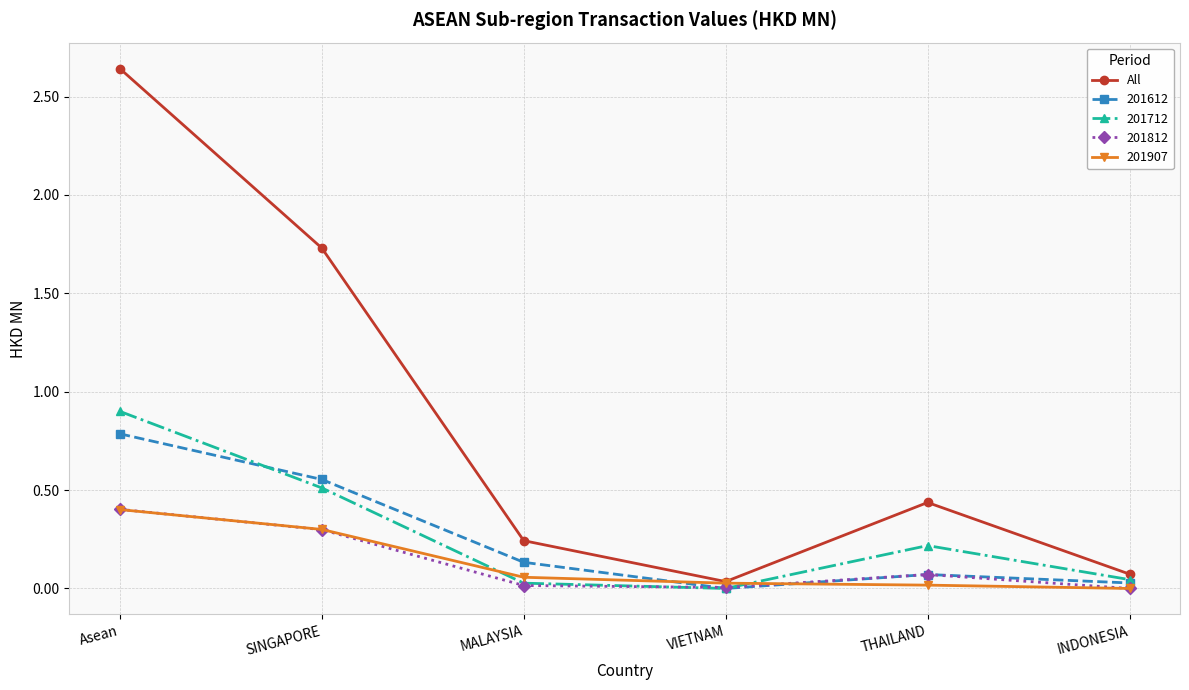

At which category does the chart reach its peak across all series?

Asean